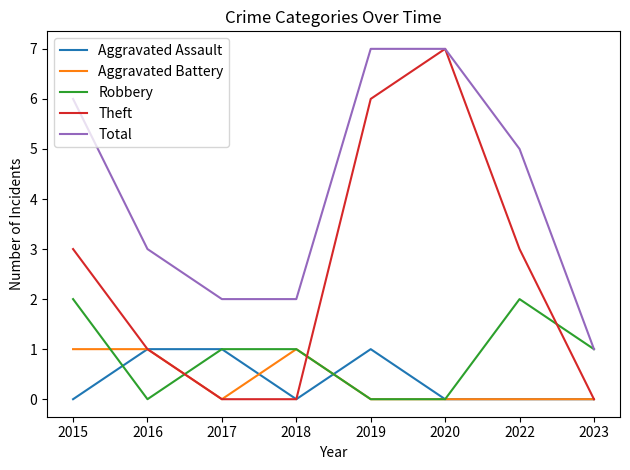

Is the value of Total at 2018 greater than the value of Theft at 2020?

No